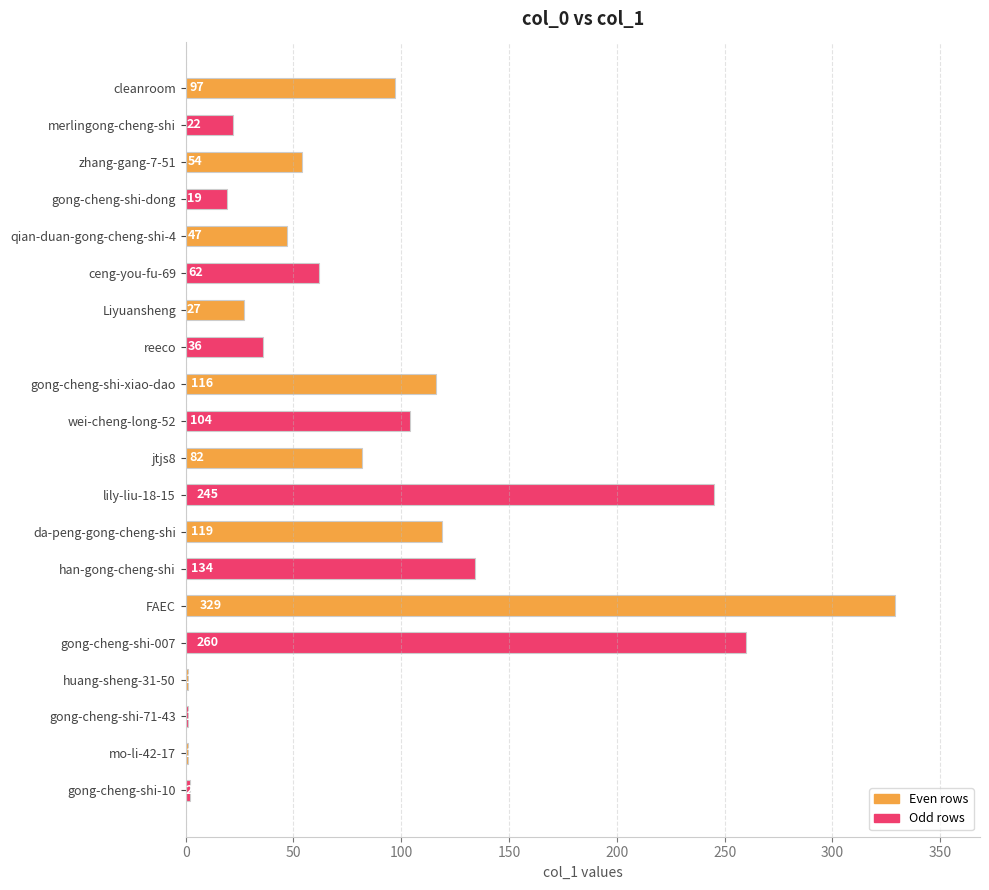

Between Liyuansheng and huang-sheng-31-50, which is larger?

Liyuansheng